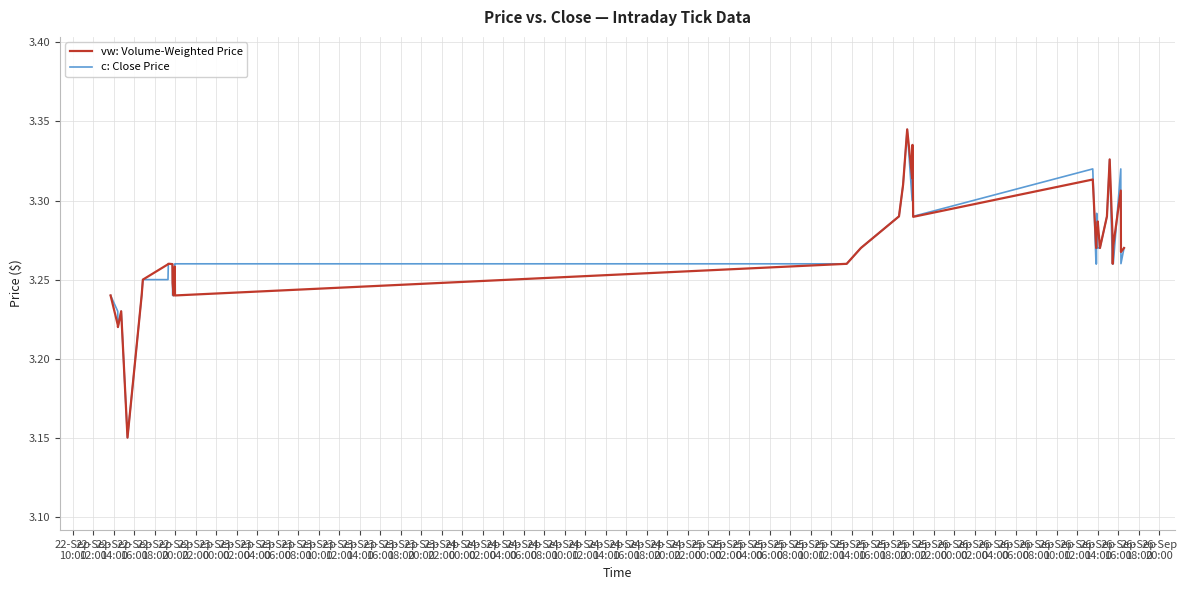

Reading right to left, extract all data points from this chart.

vw: Volume-Weighted Price: 3.3	3.3	3.3	3.3	3.3	3.3	3.3	3.3	3.3	3.3	3.3	3.3	3.3	3.3	3.3	3.3	3.3	3.3	3.3	3.3	3.3	3.3	3.3	3.3	3.2	3.3	3.2	3.2	3.3	3.3	3.3	3.3	3.3	3.2	3.2	3.2	3.2	3.2	3.2	3.2
c: Close Price: 3.3	3.3	3.3	3.3	3.3	3.3	3.3	3.3	3.3	3.3	3.3	3.3	3.3	3.3	3.3	3.3	3.3	3.3	3.3	3.3	3.3	3.3	3.3	3.3	3.3	3.3	3.2	3.2	3.3	3.3	3.3	3.3	3.2	3.2	3.2	3.2	3.2	3.2	3.2	3.2